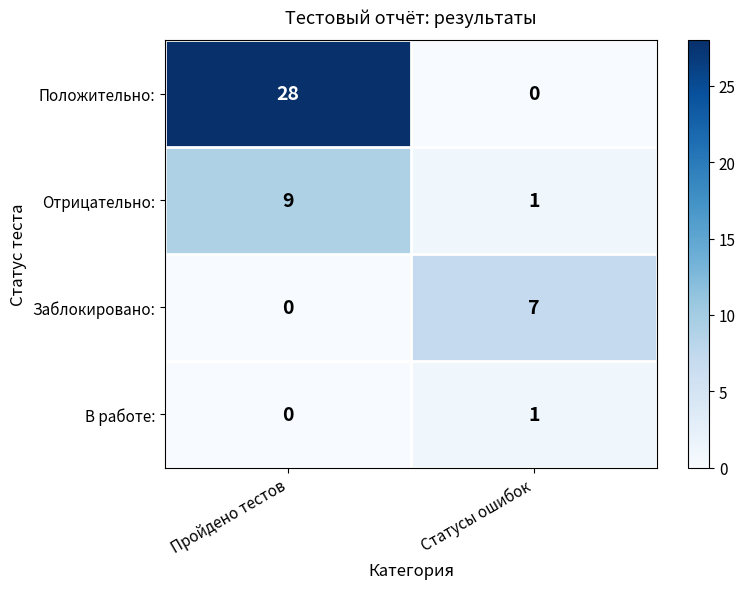

What is the greatest value displayed?

28